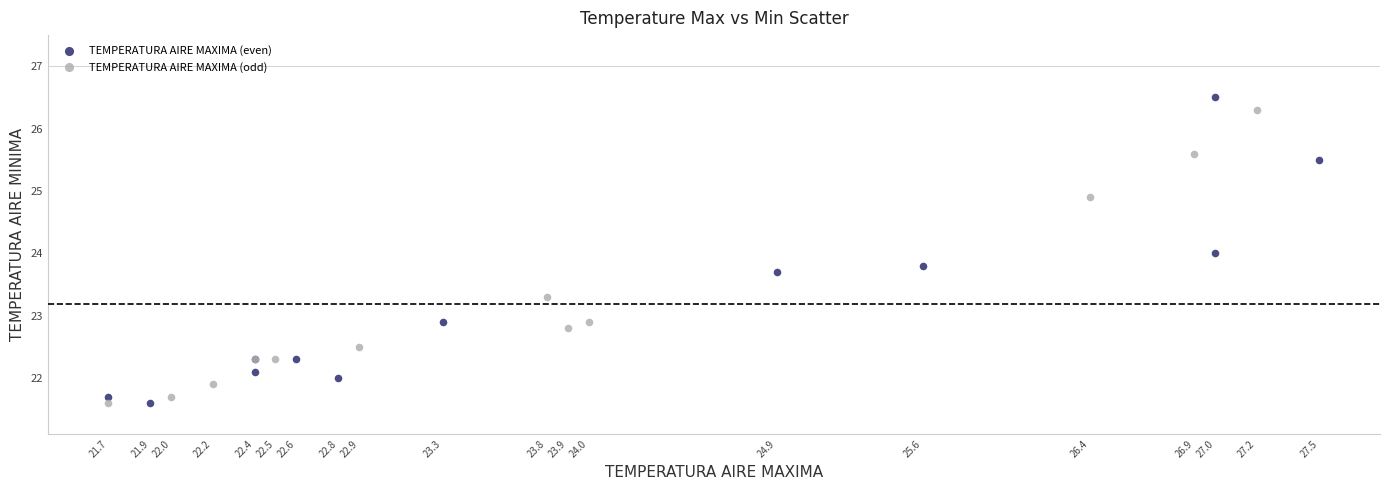

Which series reaches the maximum Y coordinate?

TEMPERATURA AIRE MAXIMA (even)